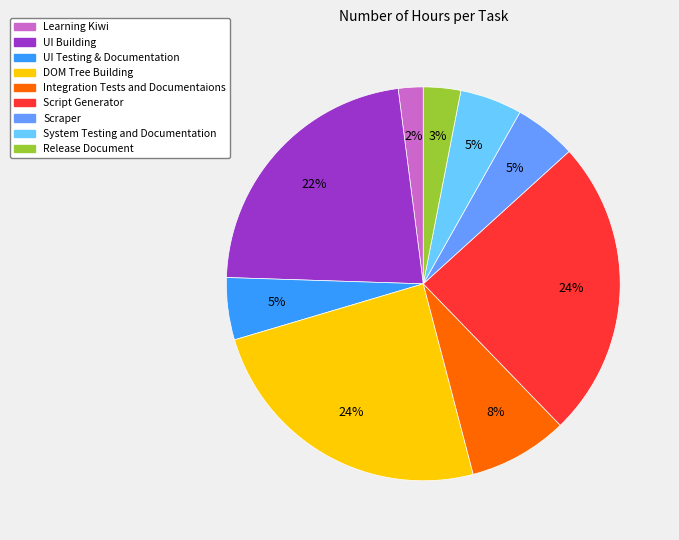

Is the sum of Release Document and UI Building greater than half?

No